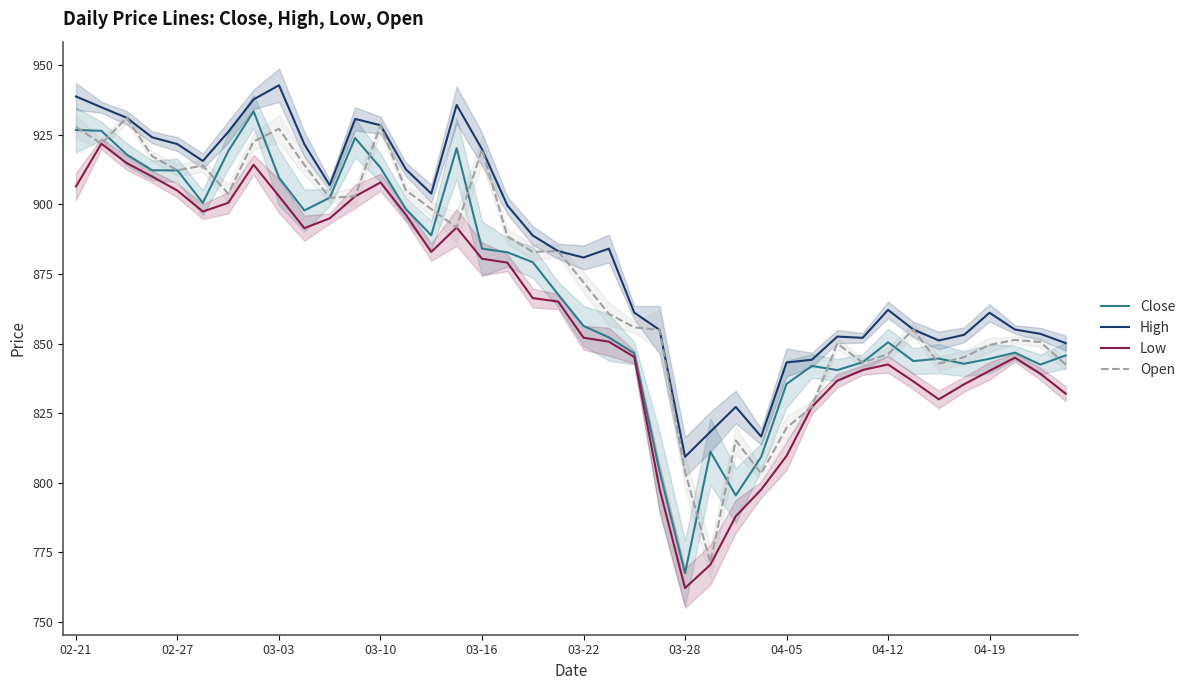

How many distinct data groups are displayed?

4